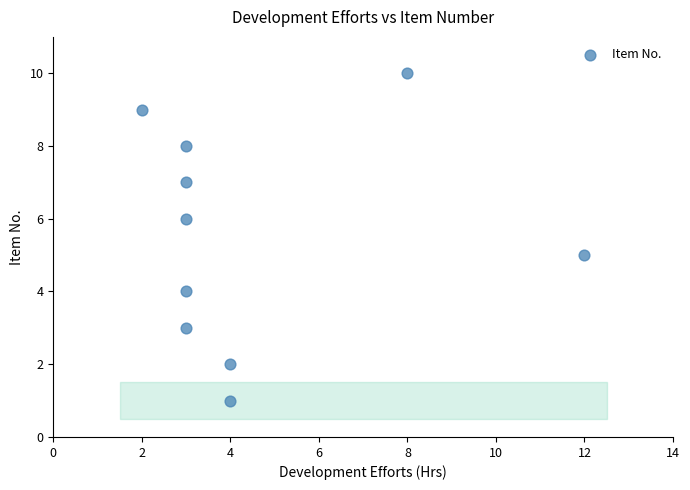

What is the range of X values (max minus min)?

10